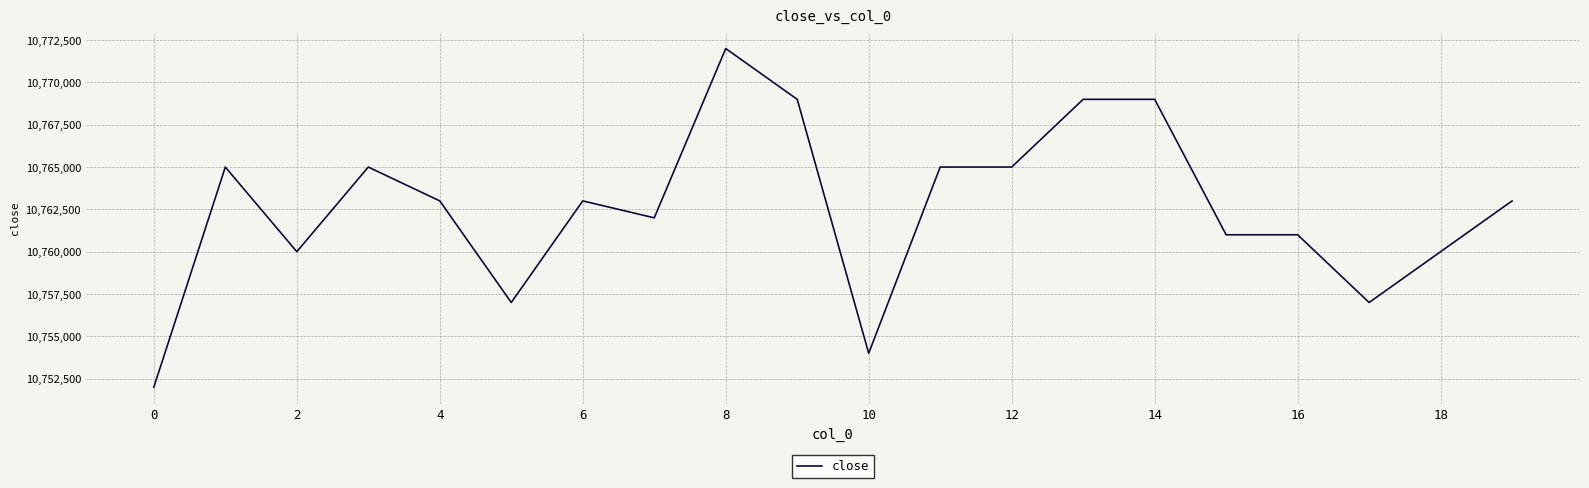

What is the difference between the maximum and second lowest values?

18000